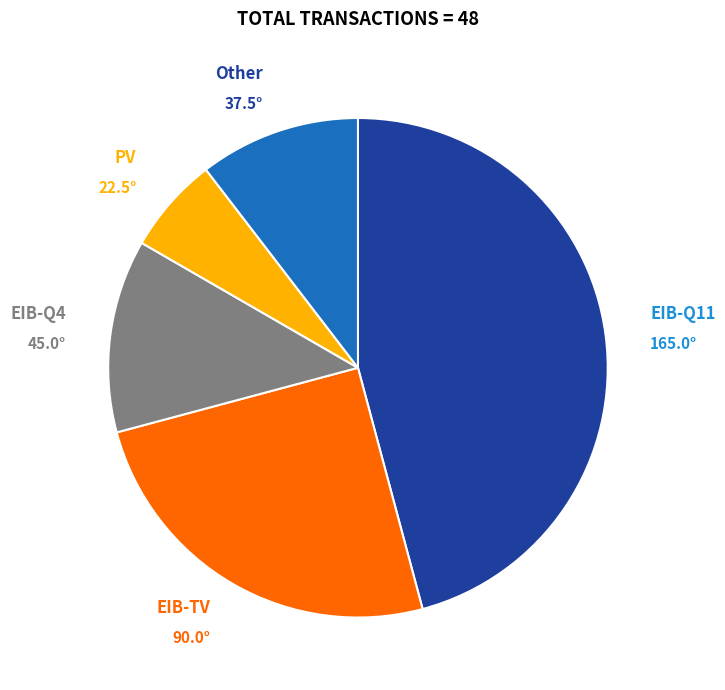

Which category has the biggest portion of the pie?

EIB-Q11